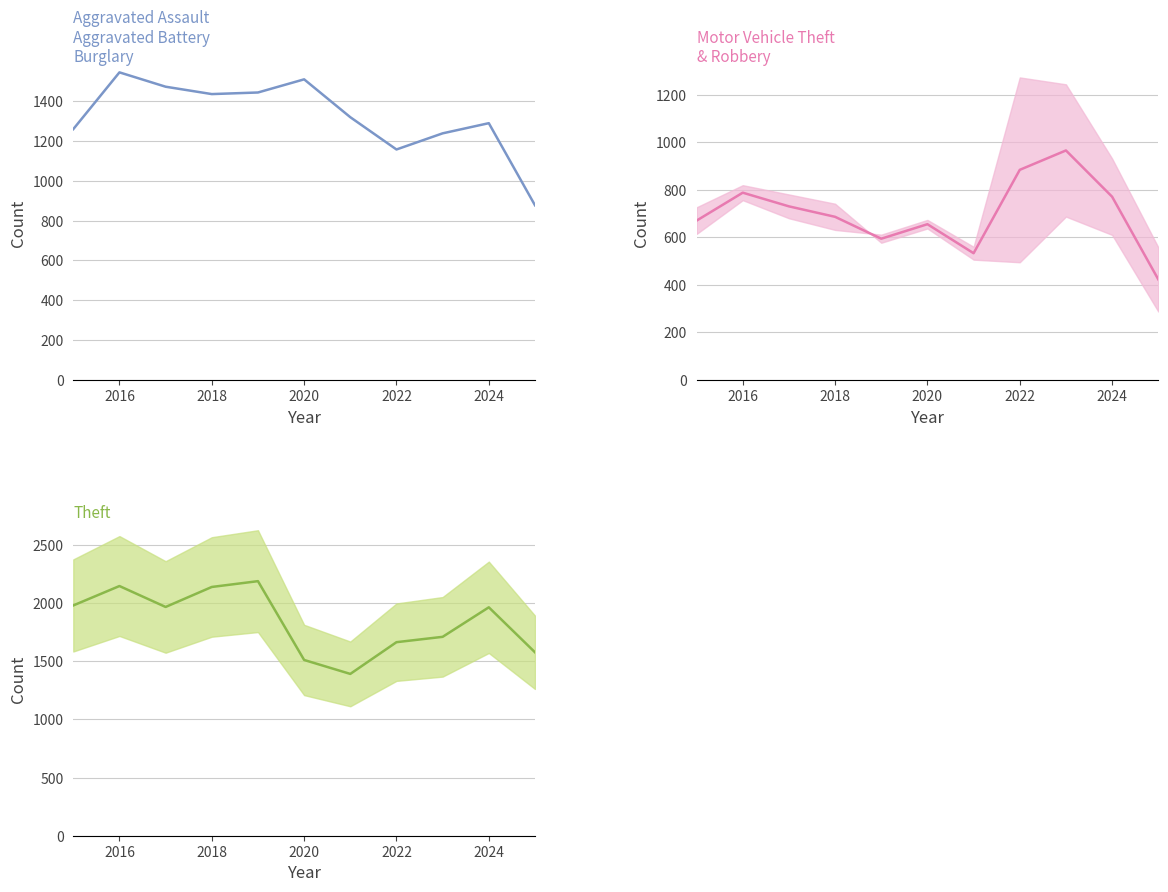

What is the value of the Motor Vehicle Theft & Robbery point at the 11th from the left?

423.0